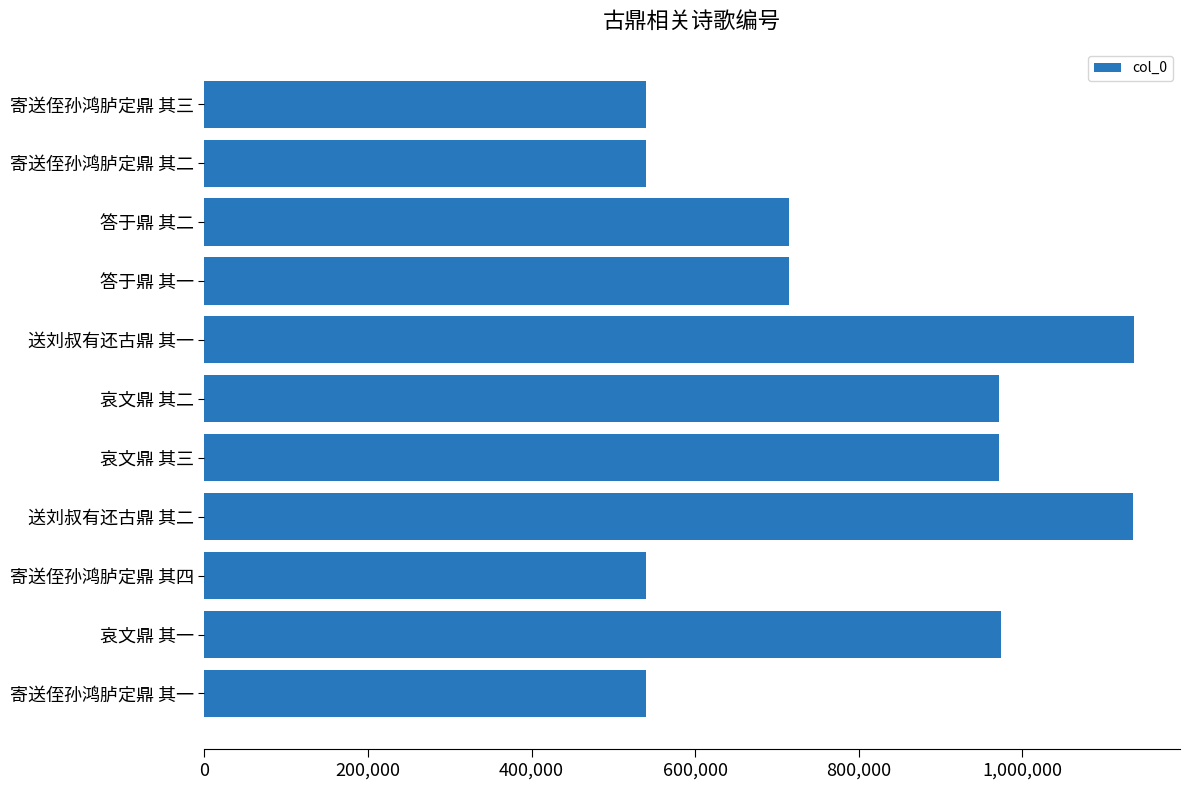

What is the difference between the maximum and minimum values?

595919